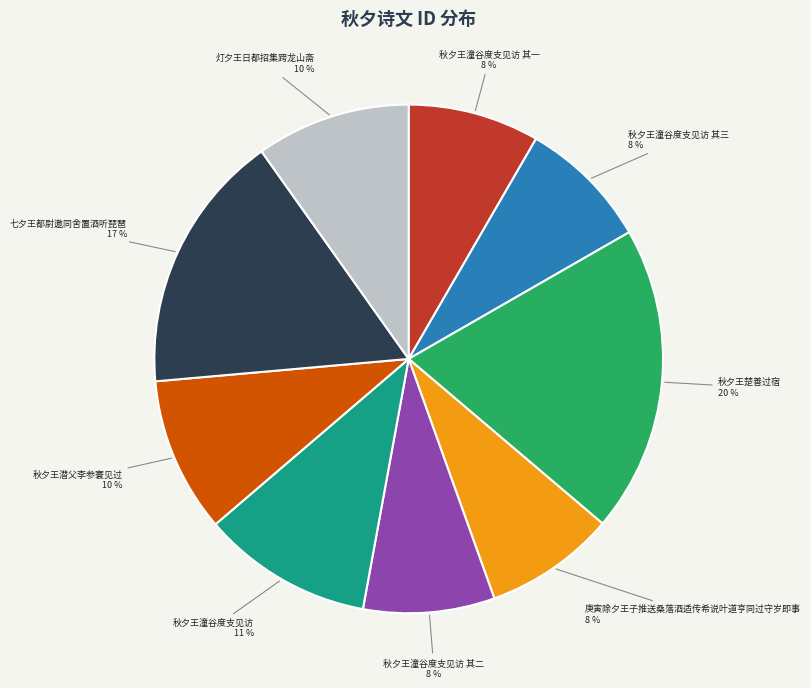

Does any single category account for the majority?

No